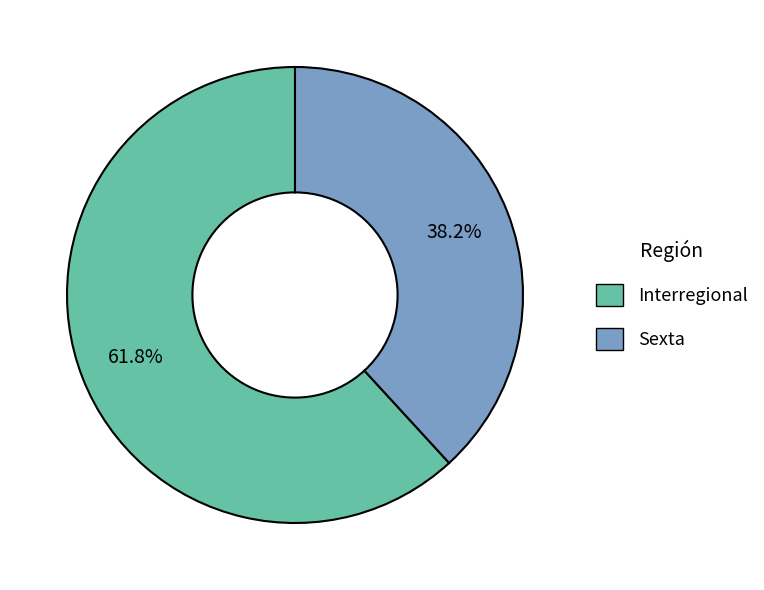

Between Sexta and Interregional, which is larger?

Interregional